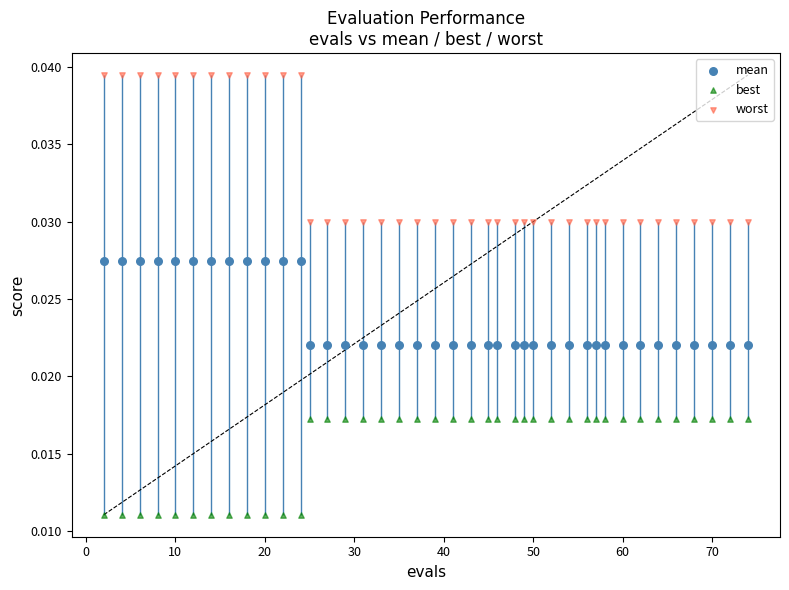

Which series has the widest spread of Y values?

worst